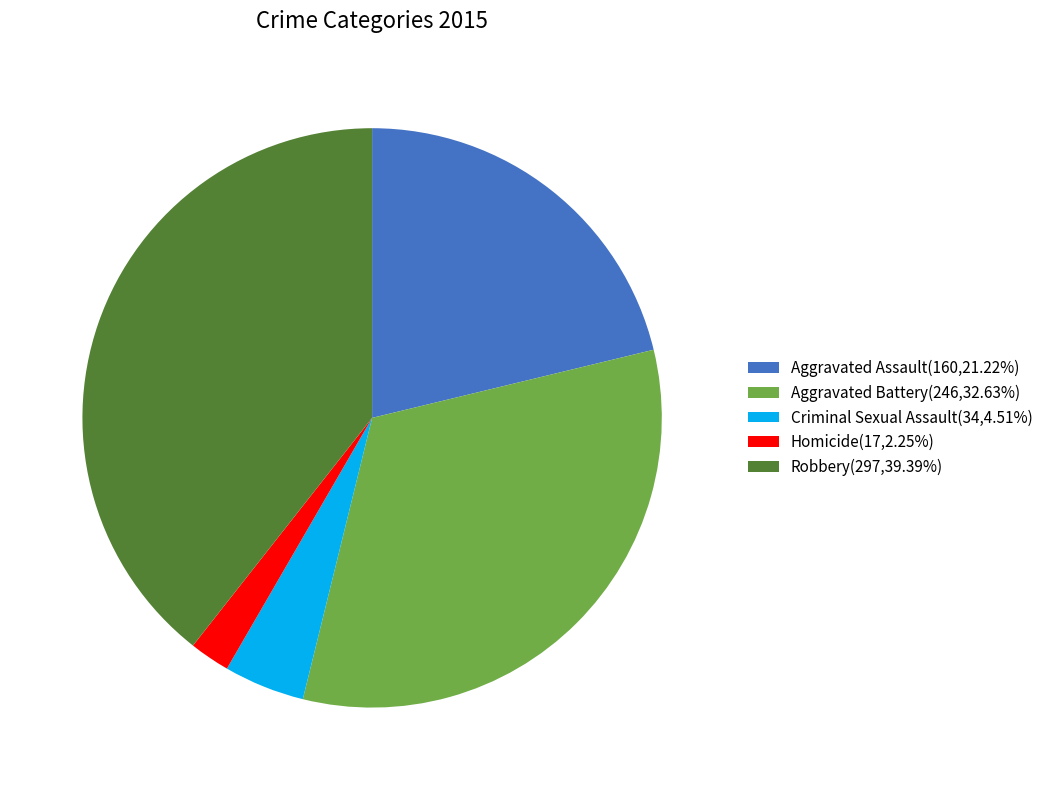

Rank the categories by value from highest to lowest.

Robbery, Aggravated Battery, Aggravated Assault, Criminal Sexual Assault, Homicide